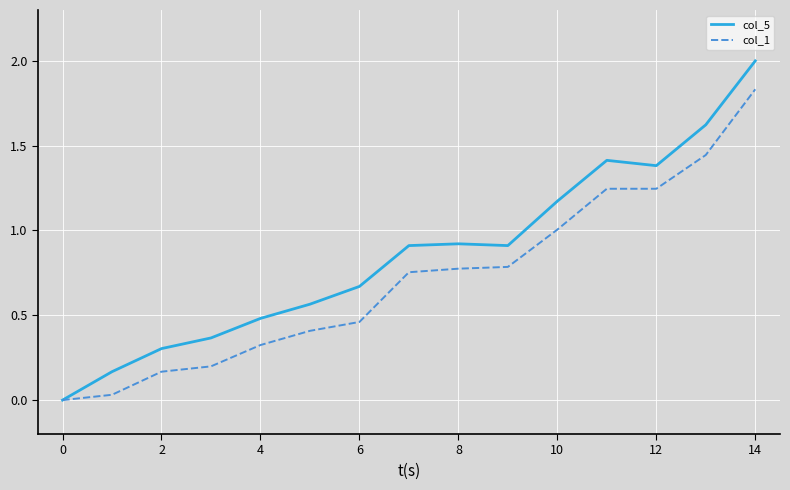

Rank the series by their average value, from highest to lowest.

col_5, col_1